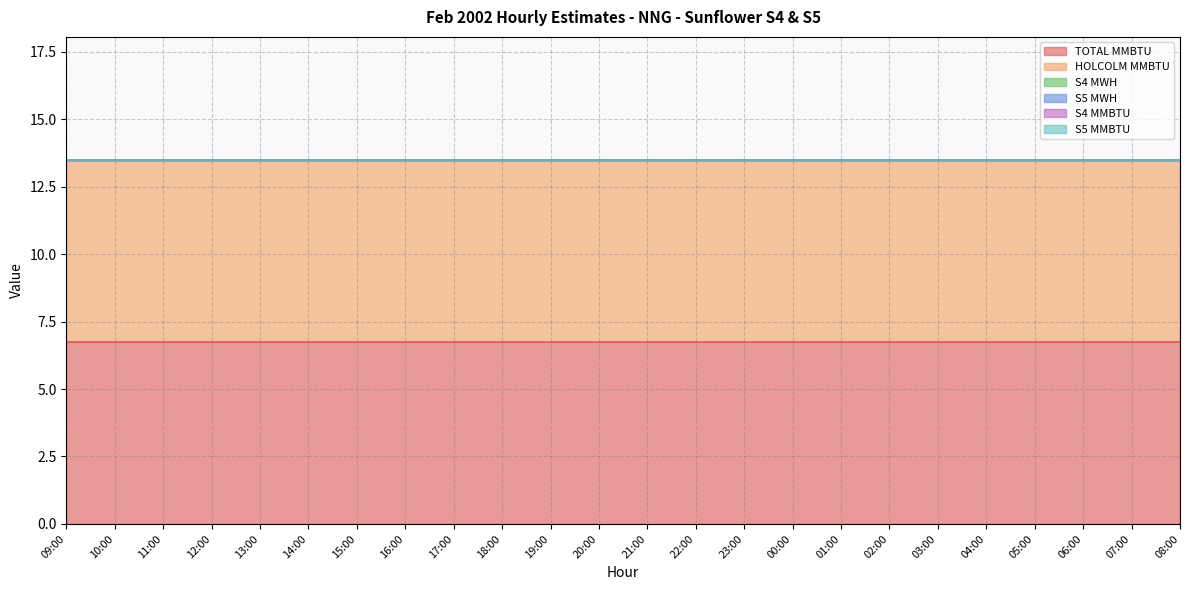

Count the number of categories in the chart.

24